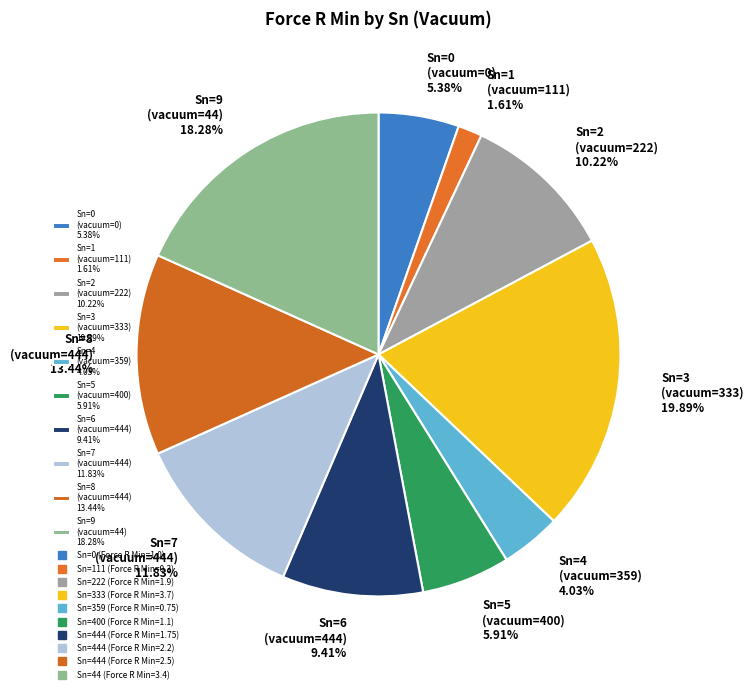

Is there any slice that represents more than half of the pie?

No